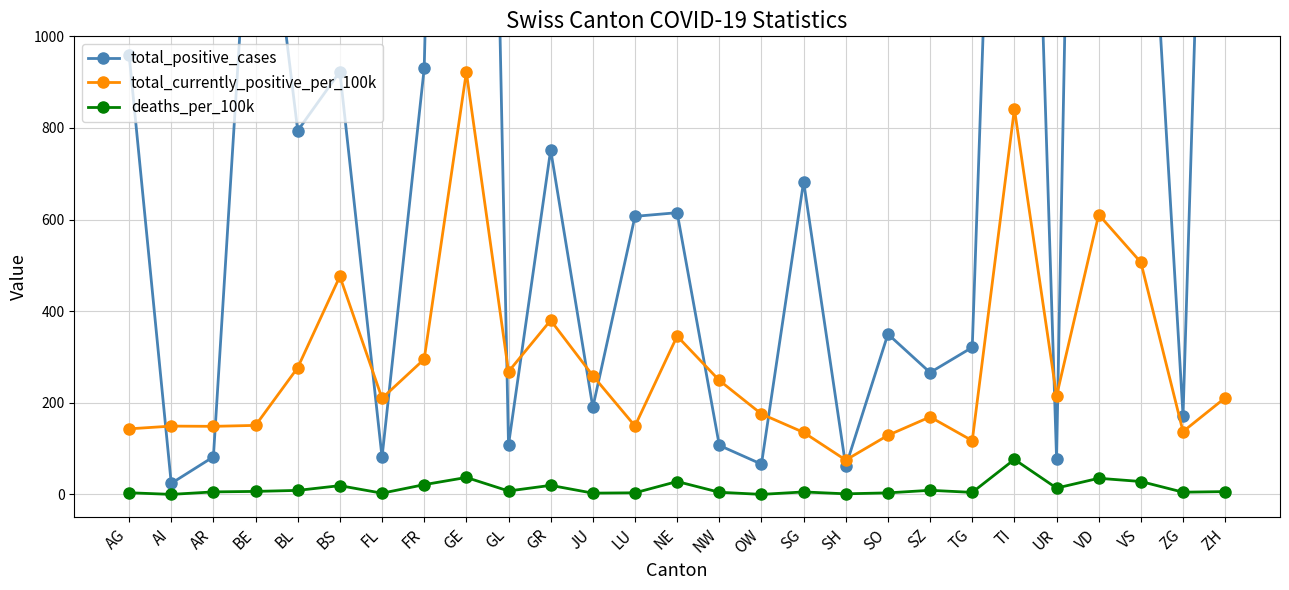

What is the label of the 4th point from the left?

BE